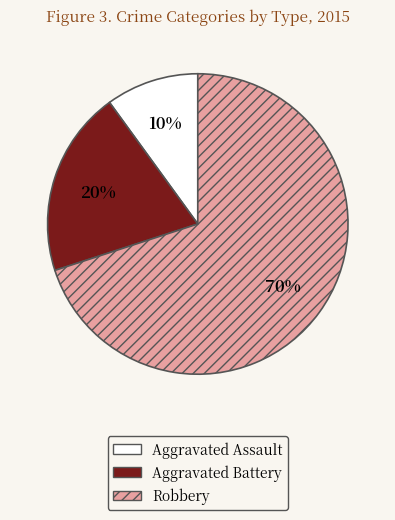

Is the sum of Aggravated Battery and Robbery greater than half?

Yes